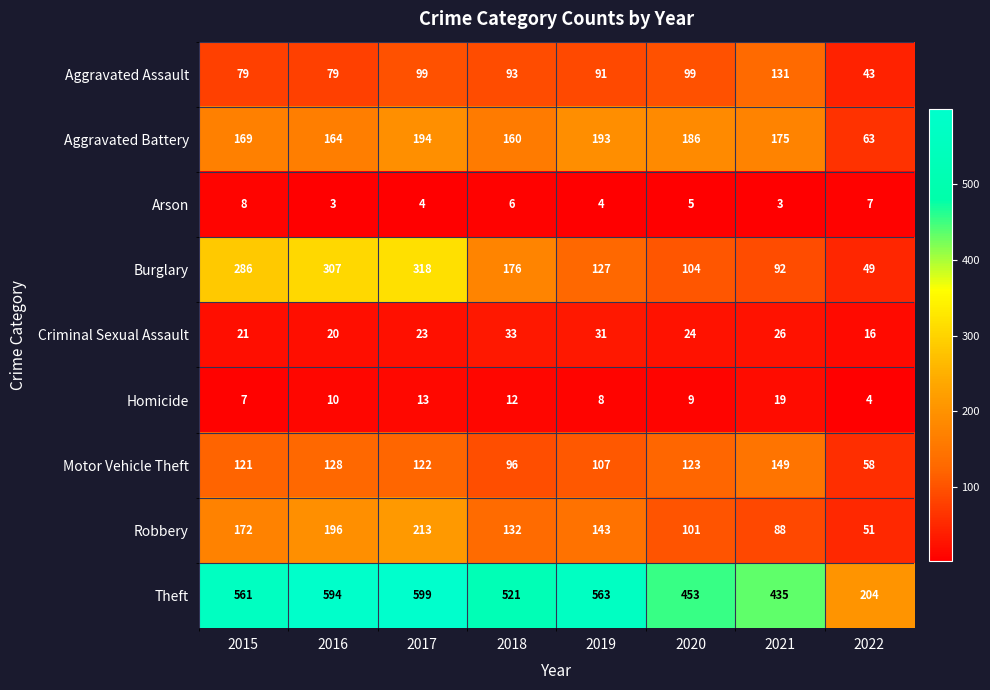

How many data points does each series have?

8